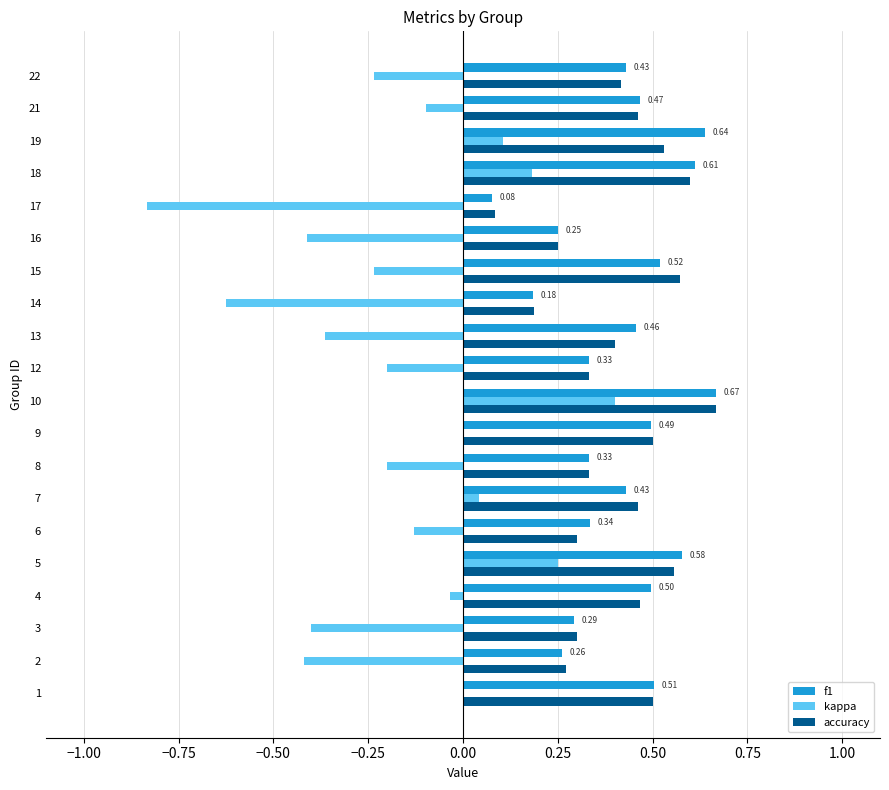

What is the sum of the f1 values at 15 and 22?

0.9